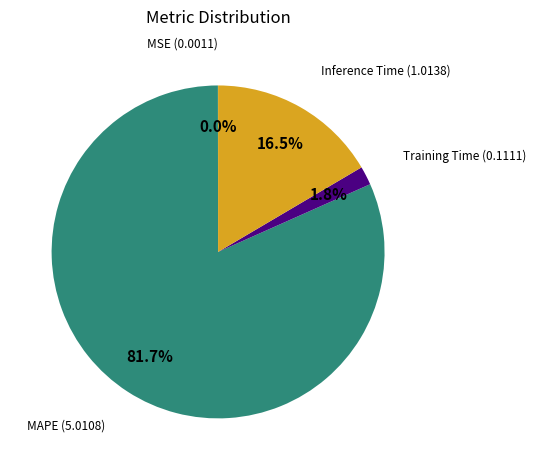

Is there a majority slice in this chart?

Yes